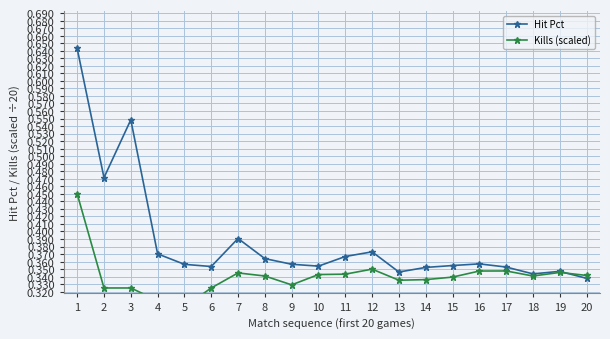

Rank the series by their average value, from lowest to highest.

Kills (scaled), Hit Pct